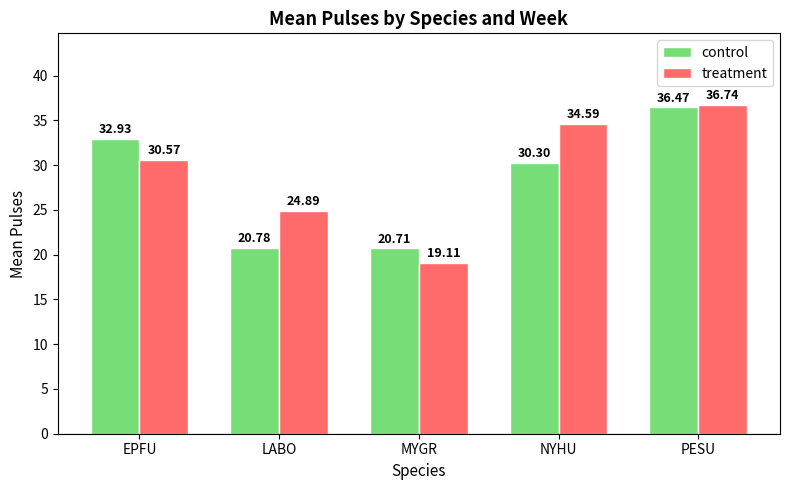

What is the label of the 1st bar from the right?

PESU